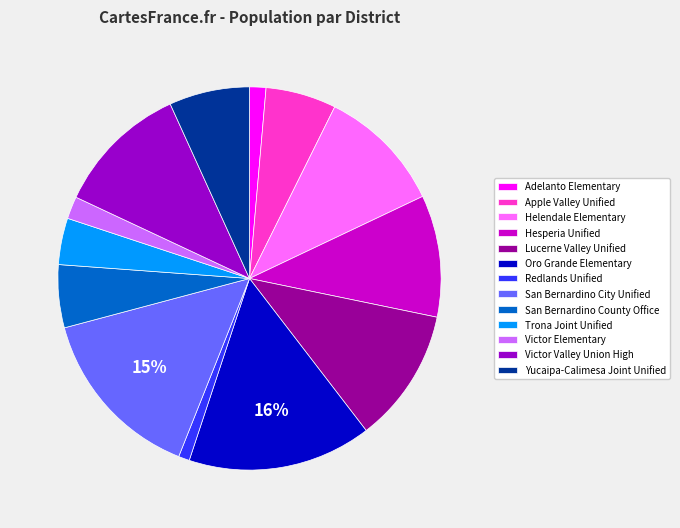

Count the number of slices in the pie.

13